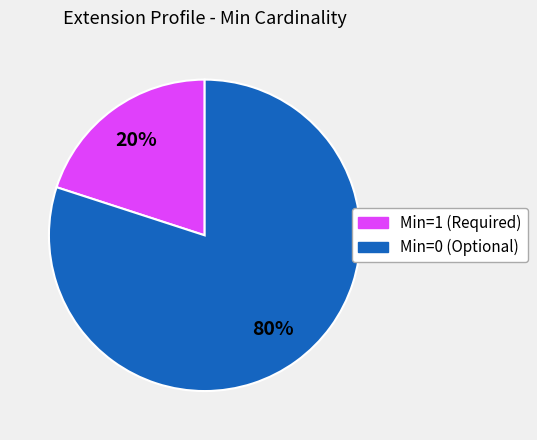

Which category has the smallest portion of the pie?

Min=1 (Required)